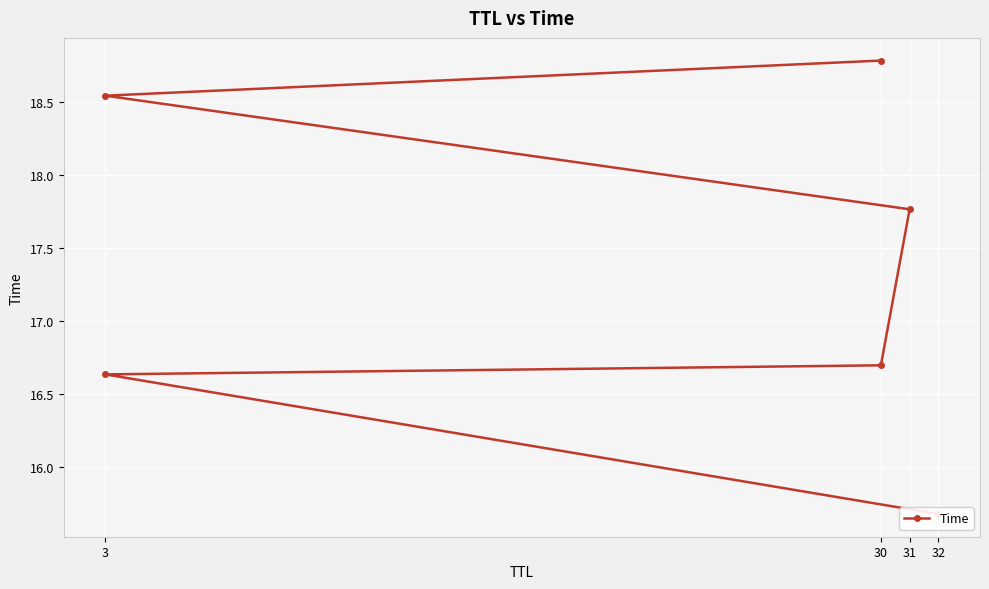

The chart shows a value of 30.8 at 30. True or false?

False